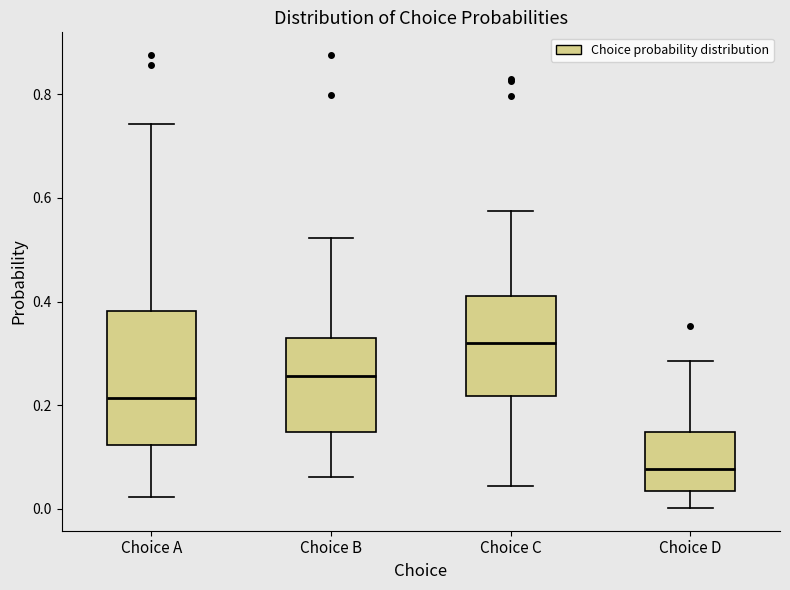

Reading left to right, read every box against the y-axis: the position of its median line, the range the box covers, and the ends of its whiskers. The values are not printed on the chart, so give them approximately, as read against the axis.

Choice A: median 0.22, box 0.12 to 0.38, whiskers 0.02 to 0.74
Choice B: median 0.26, box 0.14 to 0.32, whiskers 0.06 to 0.52
Choice C: median 0.32, box 0.22 to 0.42, whiskers 0.04 to 0.58
Choice D: median 0.08, box 0.04 to 0.14, whiskers 0.00 to 0.28